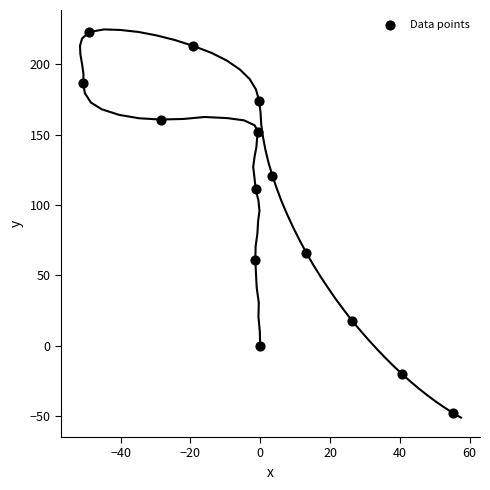

What Y value in the scatter plot is closest to 87?

66.1